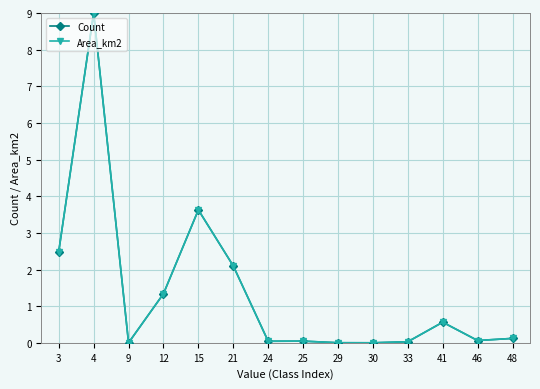

True or false: Area_km2 has more than 1 interior local peaks.

True